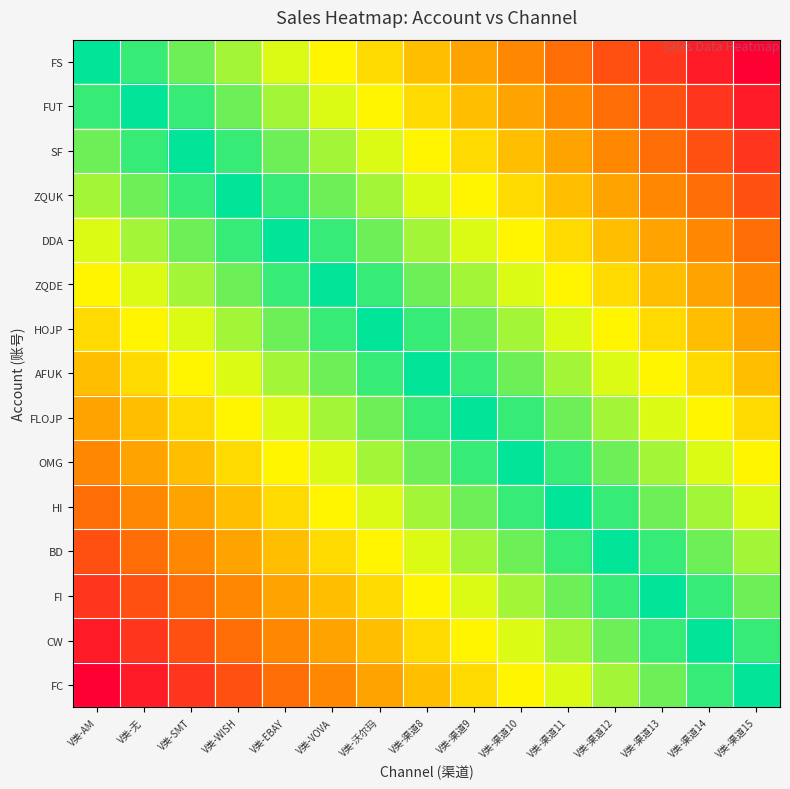

Rank the series by their maximum value, from lowest to highest.

FS, FUT, SF, ZQUK, DDA, ZQDE, HOJP, AFUK, FLOJP, OMG, HI, BD, FI, CW, FC